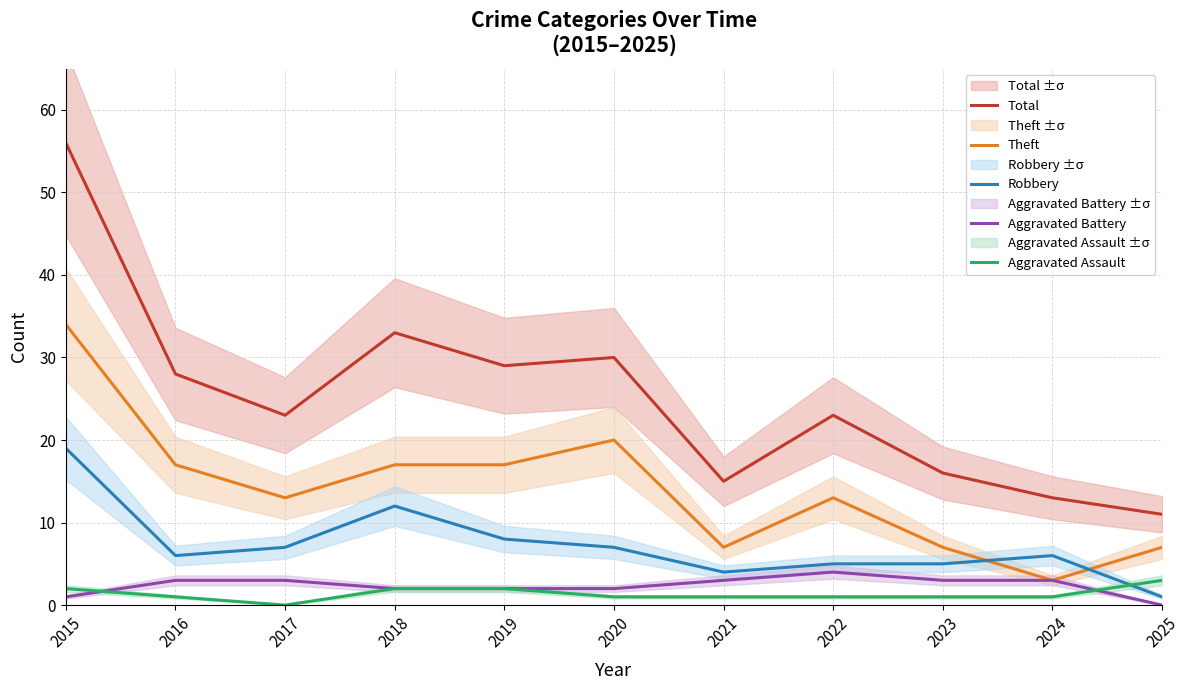

What is the spread (max minus min) of values at 2022?

22